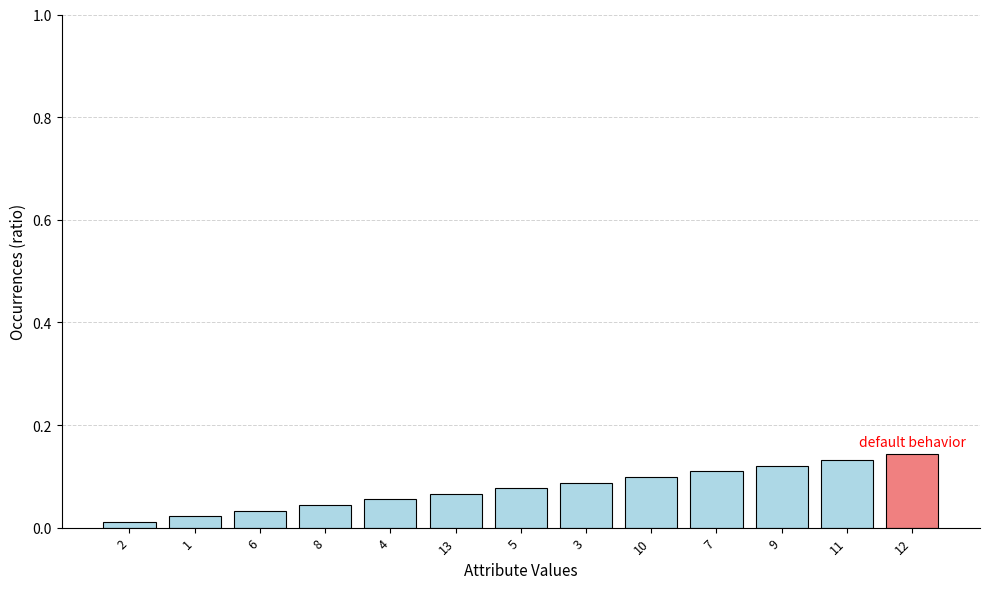

Between 9 and 13, which is larger?

9